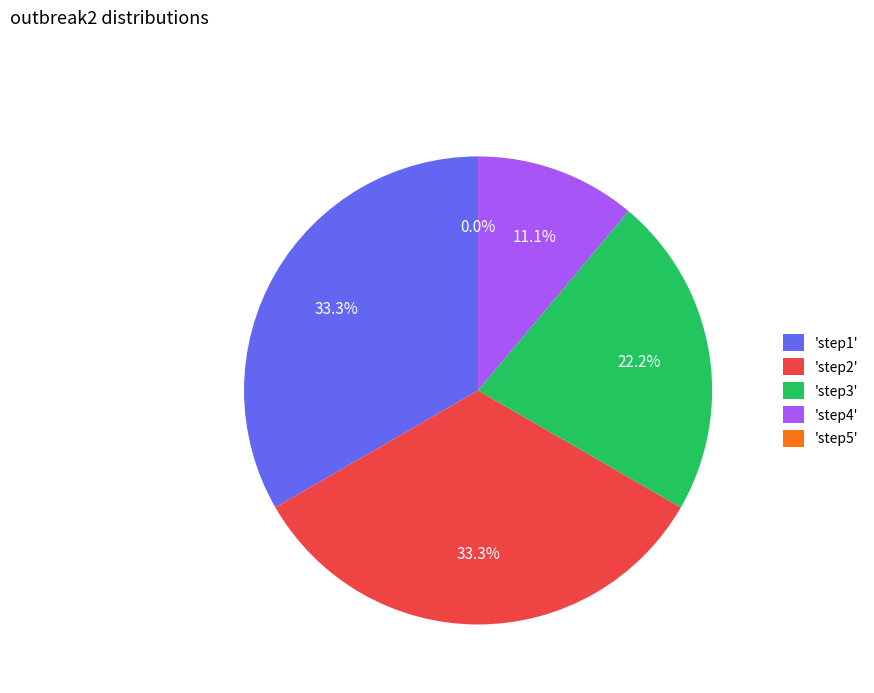

What is the smallest slice in the pie chart?

step5